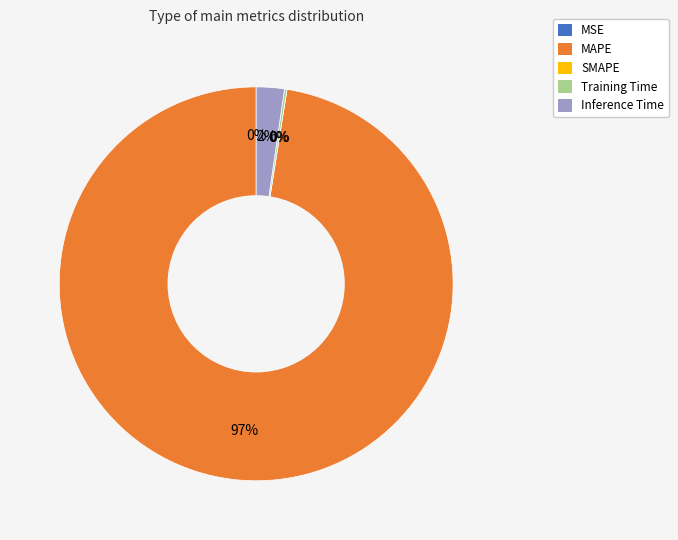

To the nearest percent, what is the combined percentage of MSE and Inference Time?

2%